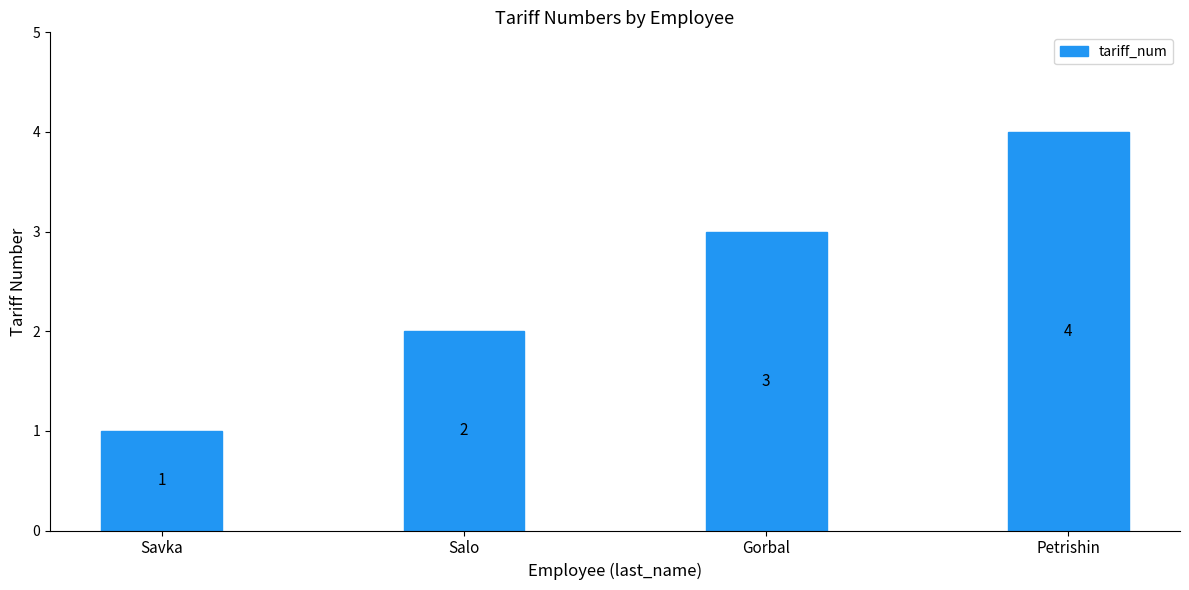

Rank the categories by value from highest to lowest.

Petrishin, Gorbal, Salo, Savka